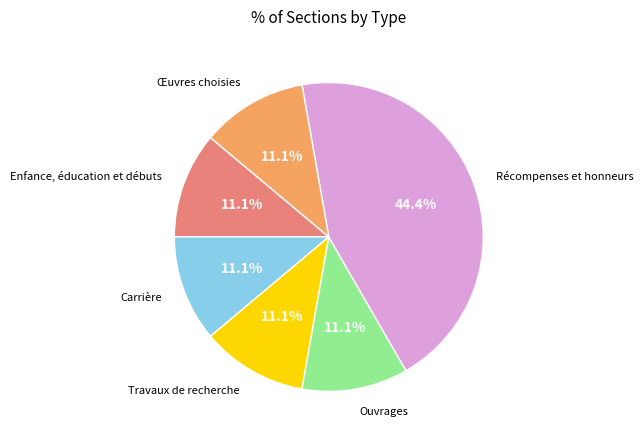

Is there a majority slice in this chart?

No